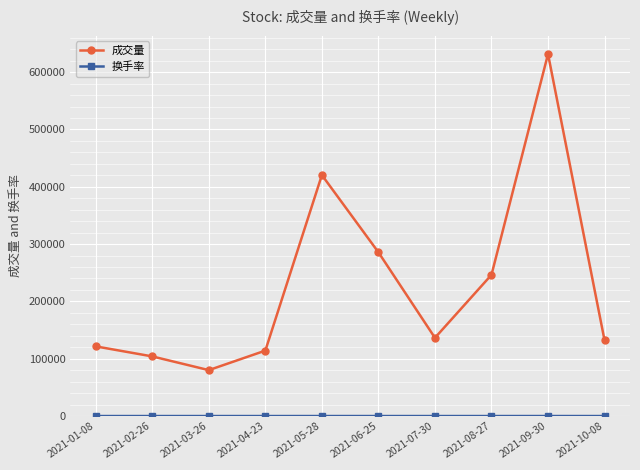

What is the value of the 成交量 point at the 10th from the left?

132047.0